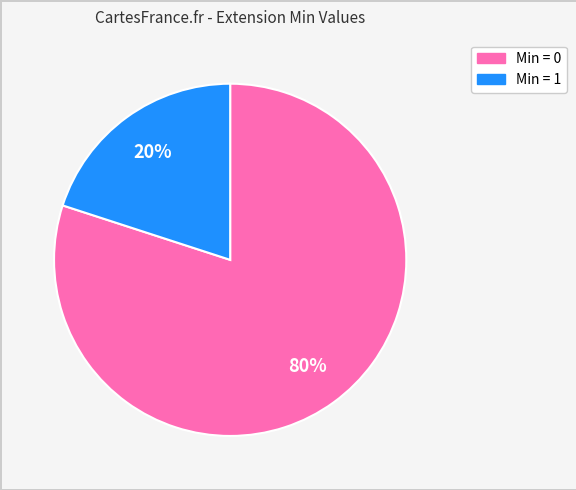

Is there a majority slice in this chart?

Yes